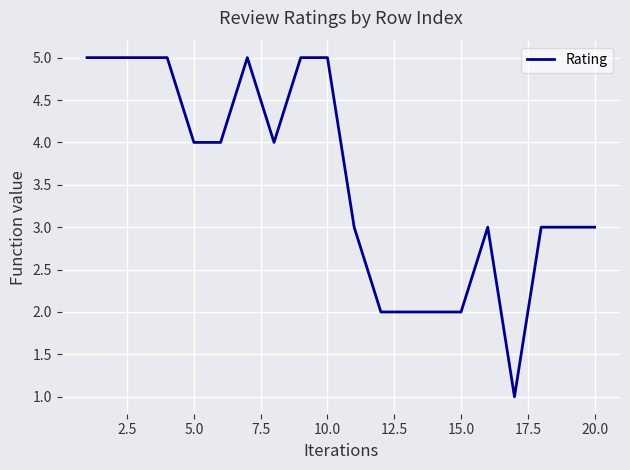

What is the greatest value displayed?

5